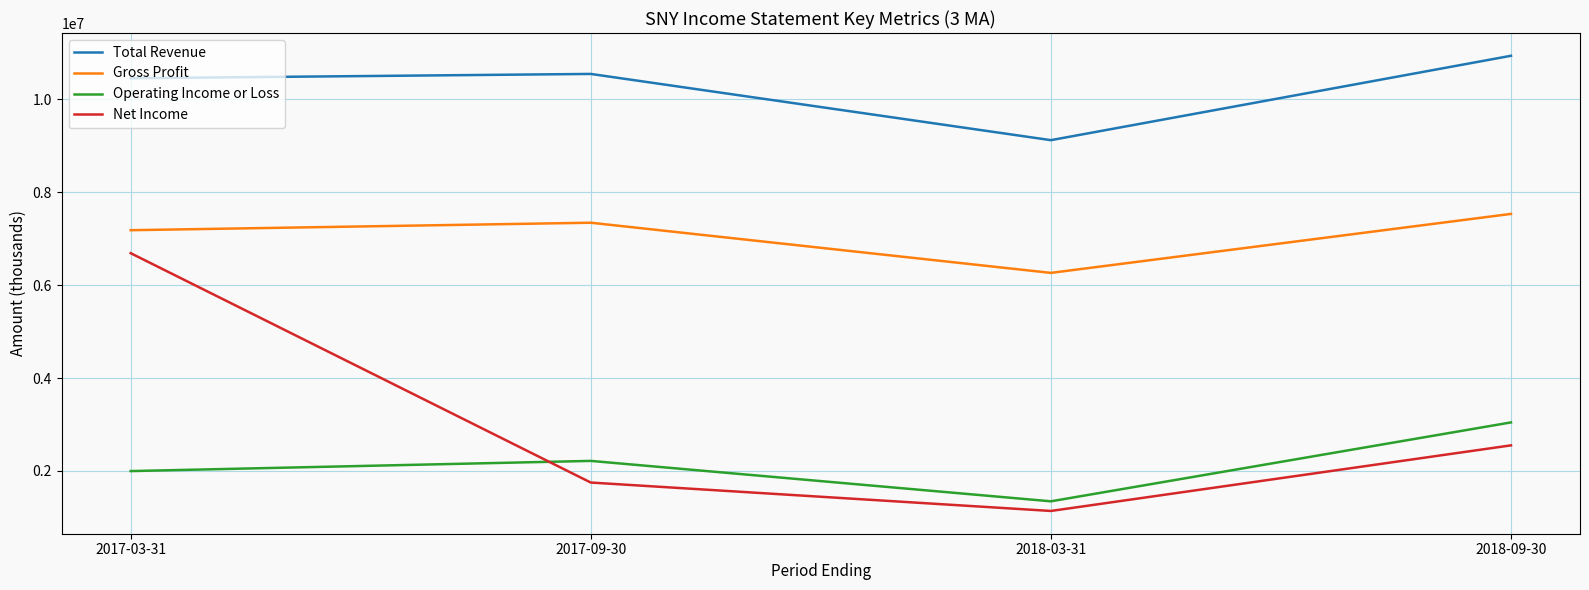

Which category has the highest value in the Total Revenue series?

2018-09-30